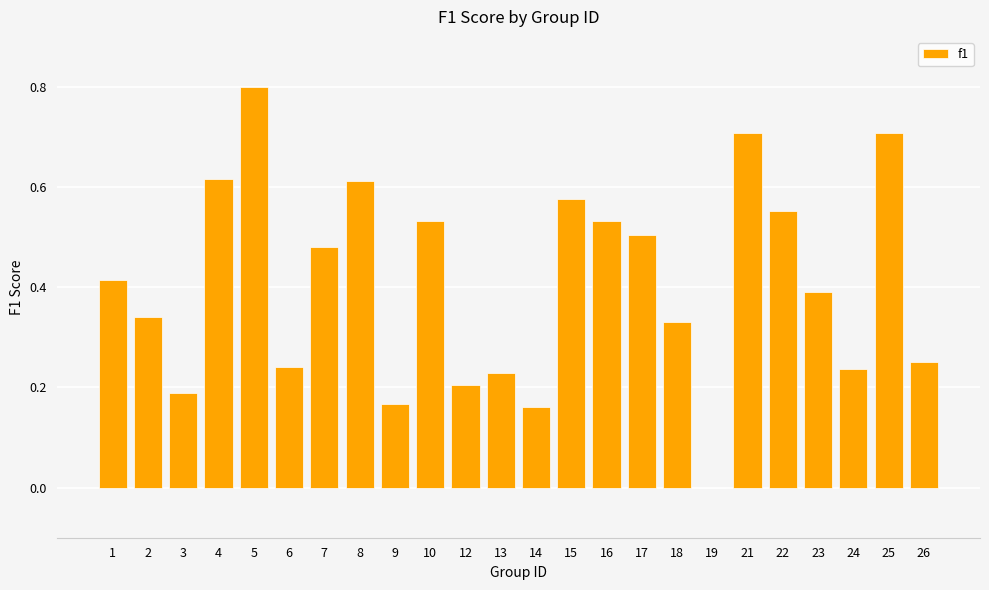

How many categories are shown in the chart?

24